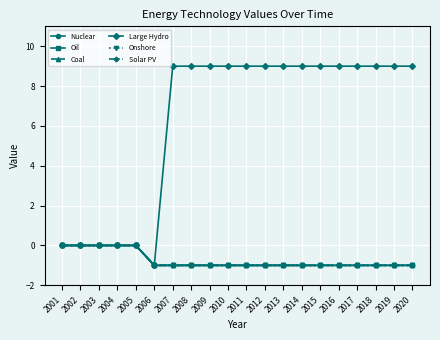

True or false: Oil has more than 0 interior local peaks.

False